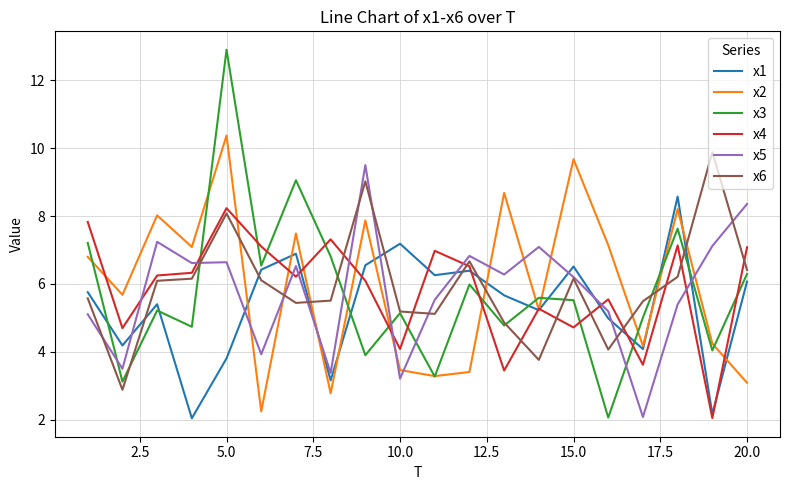

Which series has the widest spread of values?

x3